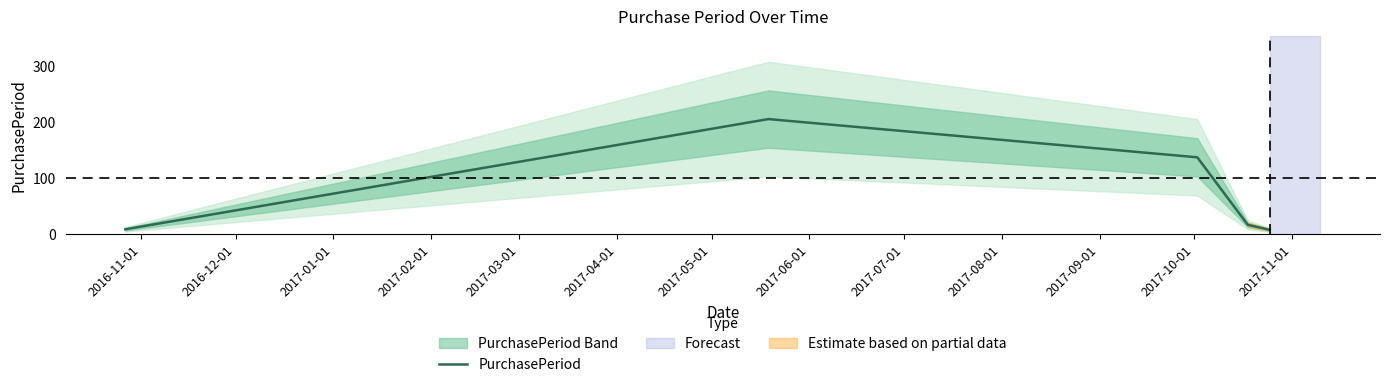

Reading right to left, extract all data points from this chart.

7	16	136	204	8